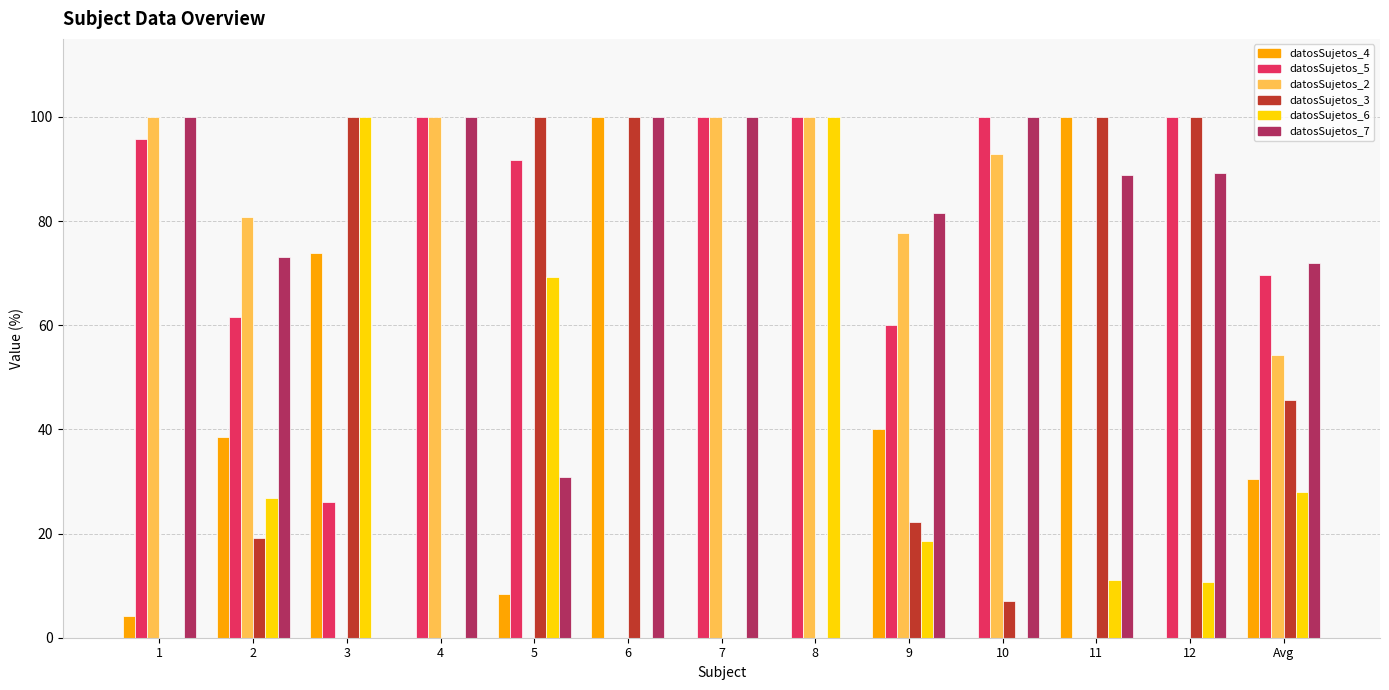

What is the greatest value displayed?

100.0